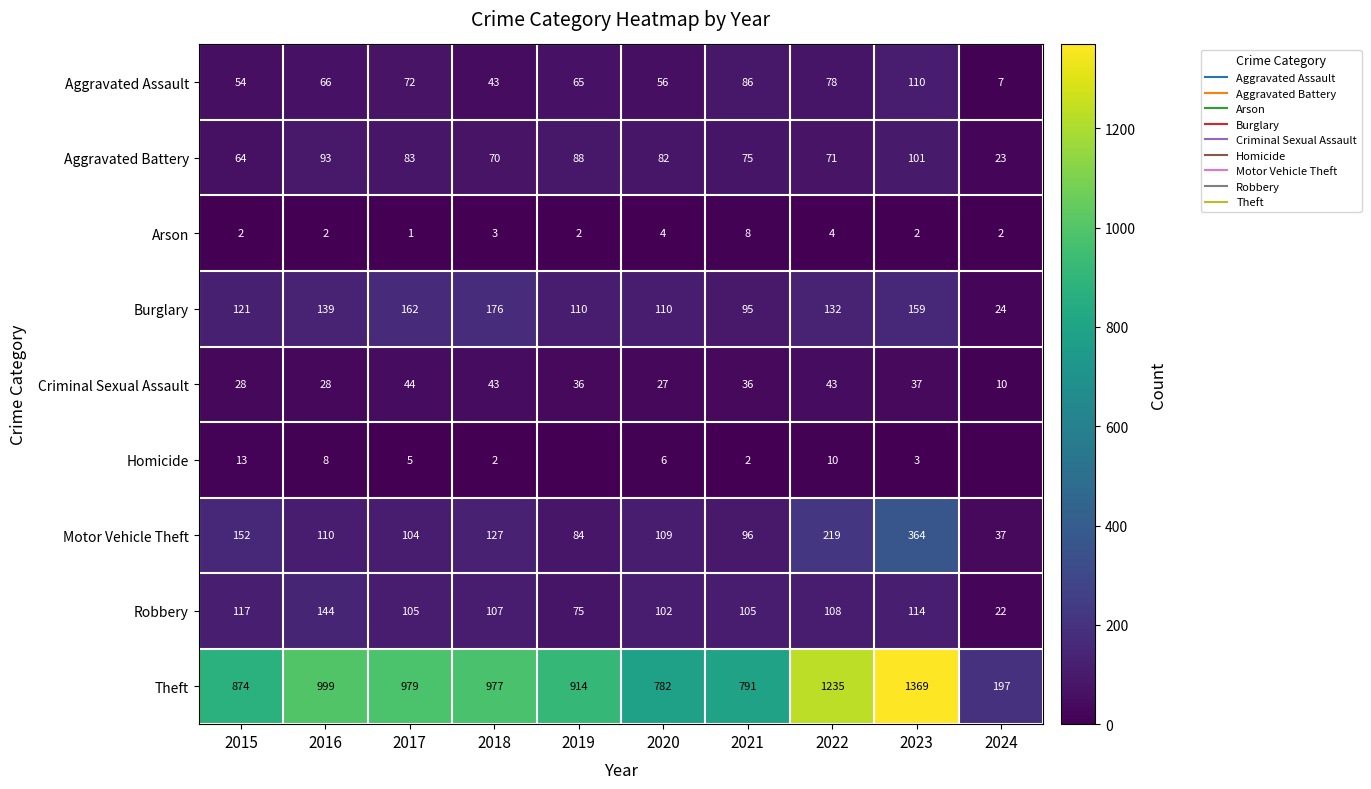

Count the number of data series in this chart.

9